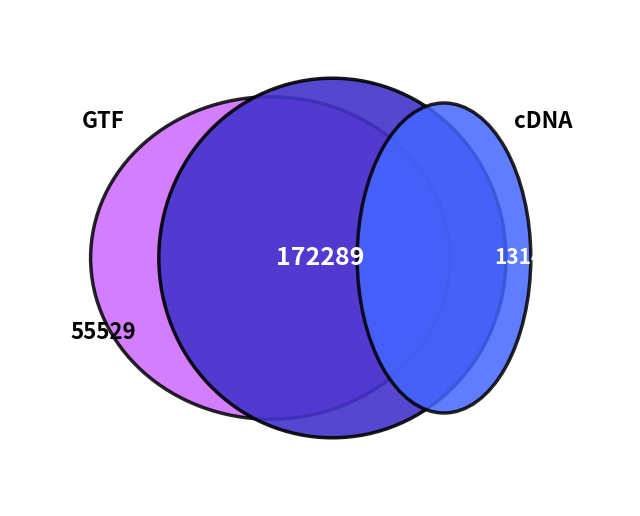

Is there any slice that represents more than half of the pie?

No